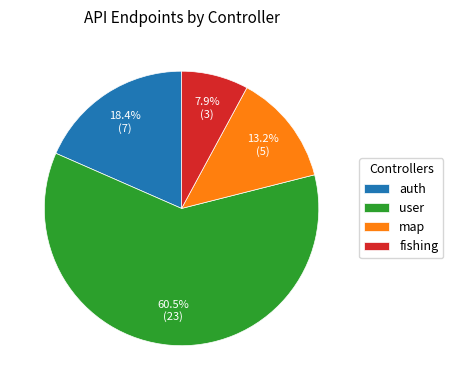

Combined, what portion of the pie is auth and map?

31.6%